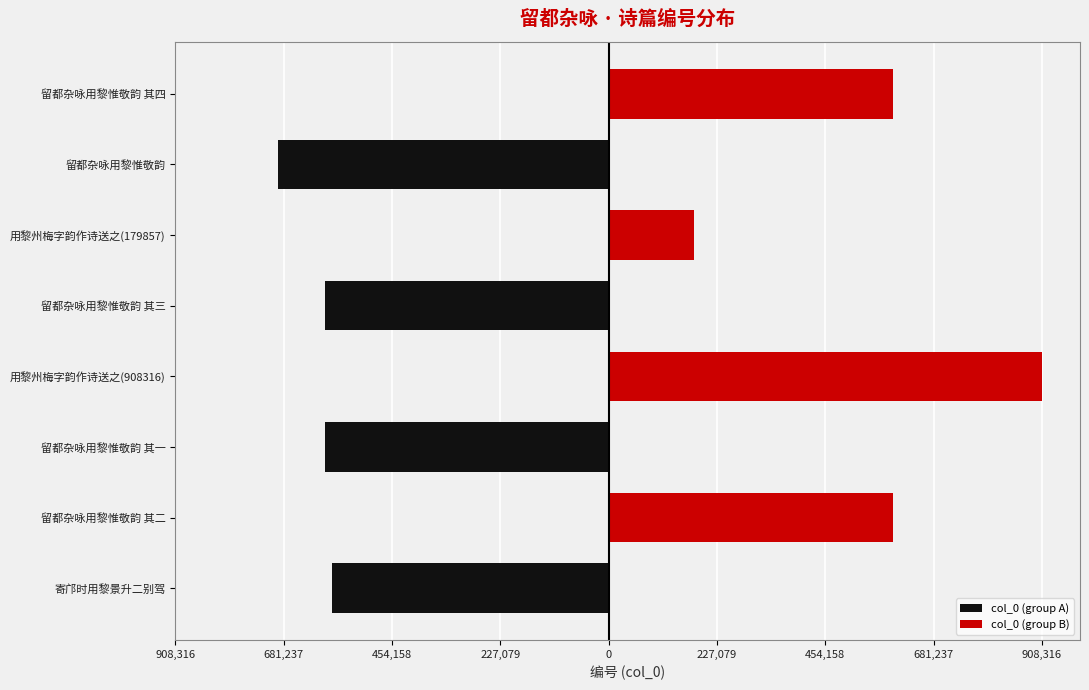

Are the bars grouped side by side (vs. stacked)?

Yes